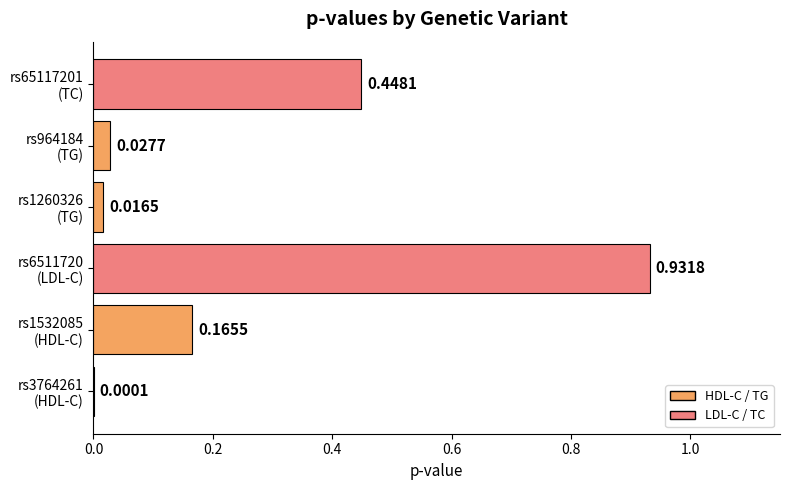

What is the sum of all values?

1.6